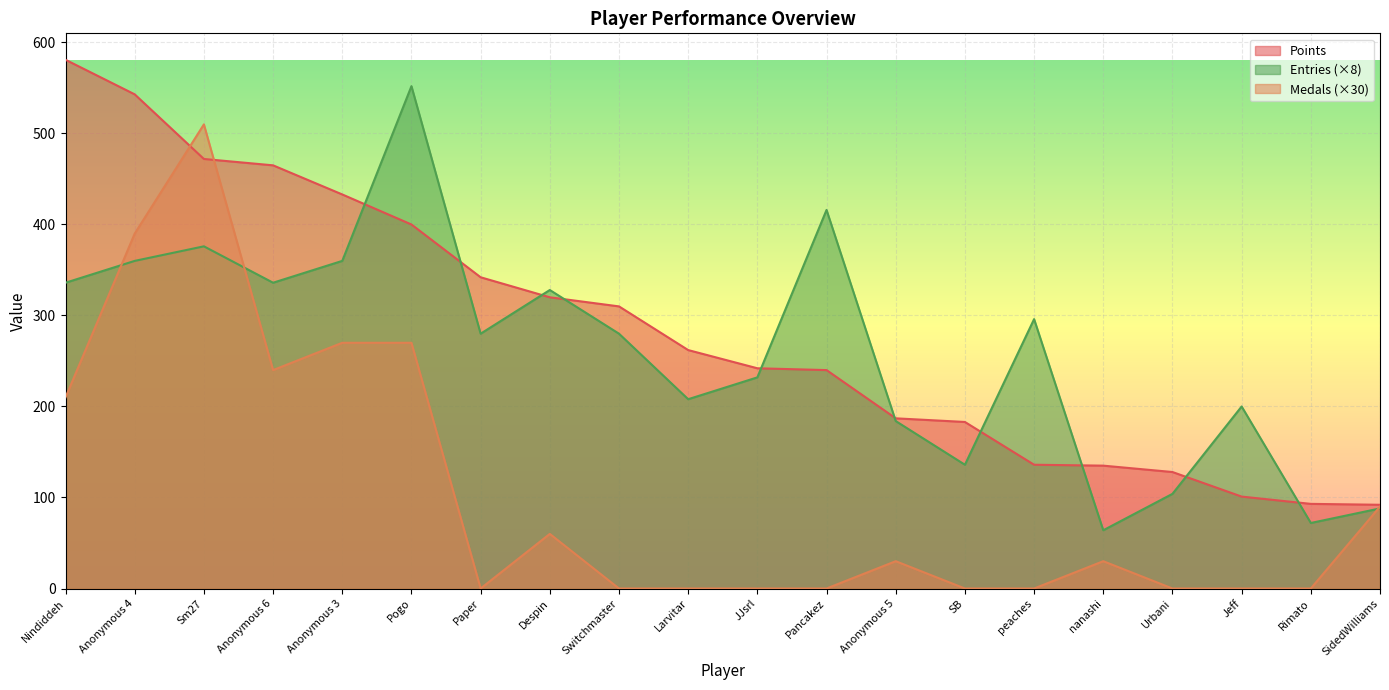

How many data points does each series have?

20